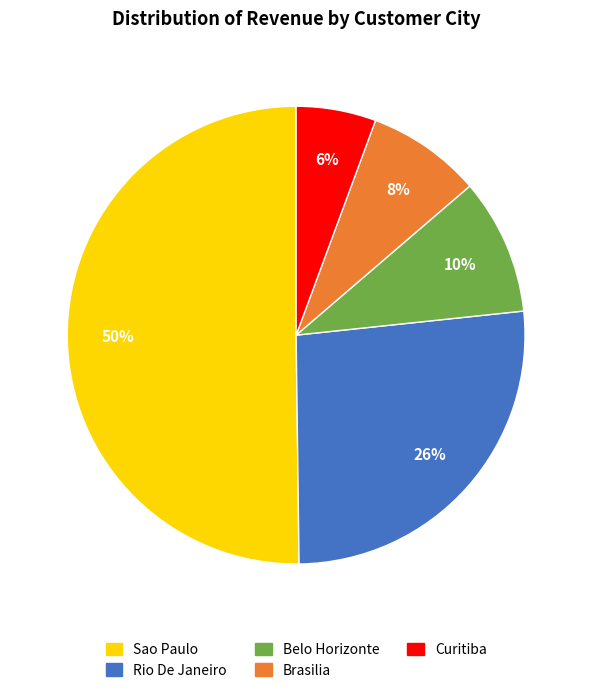

The Rio De Janeiro slice represents 26% of the pie. True or false?

True